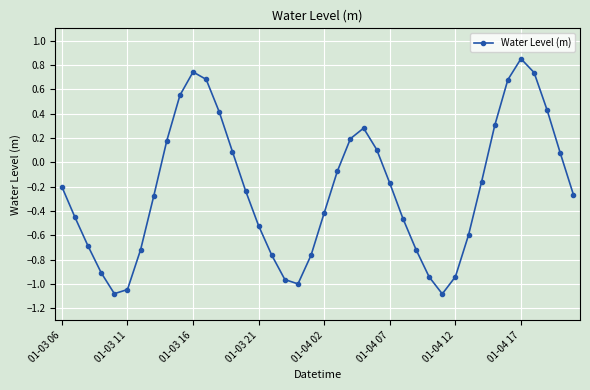

What is the difference between the second highest and second lowest values?

1.8